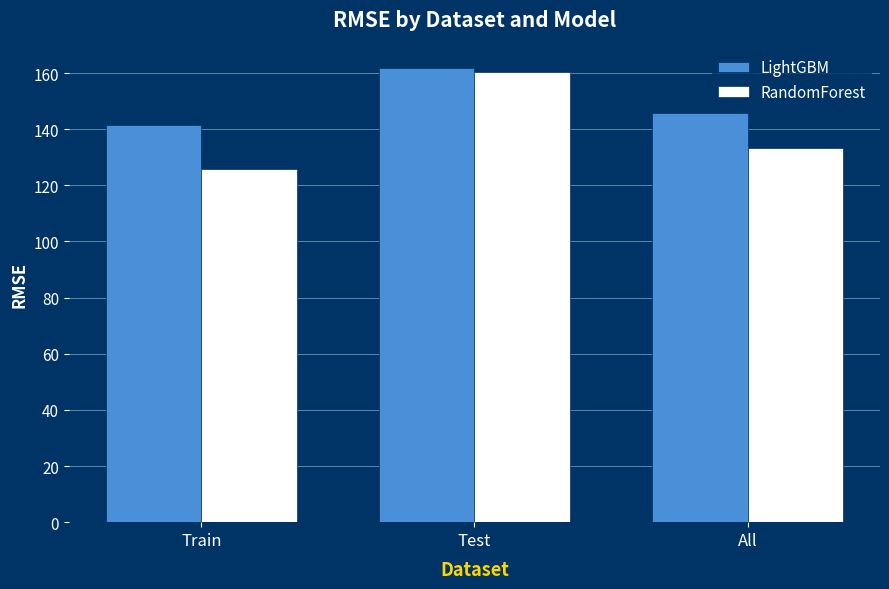

Which series has the largest total across all categories?

LightGBM